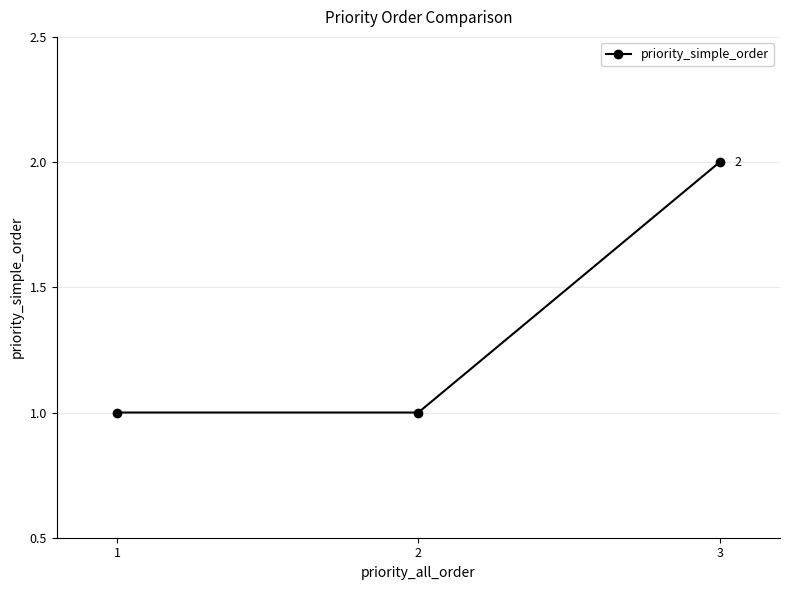

Which category has the highest value across all series?

3